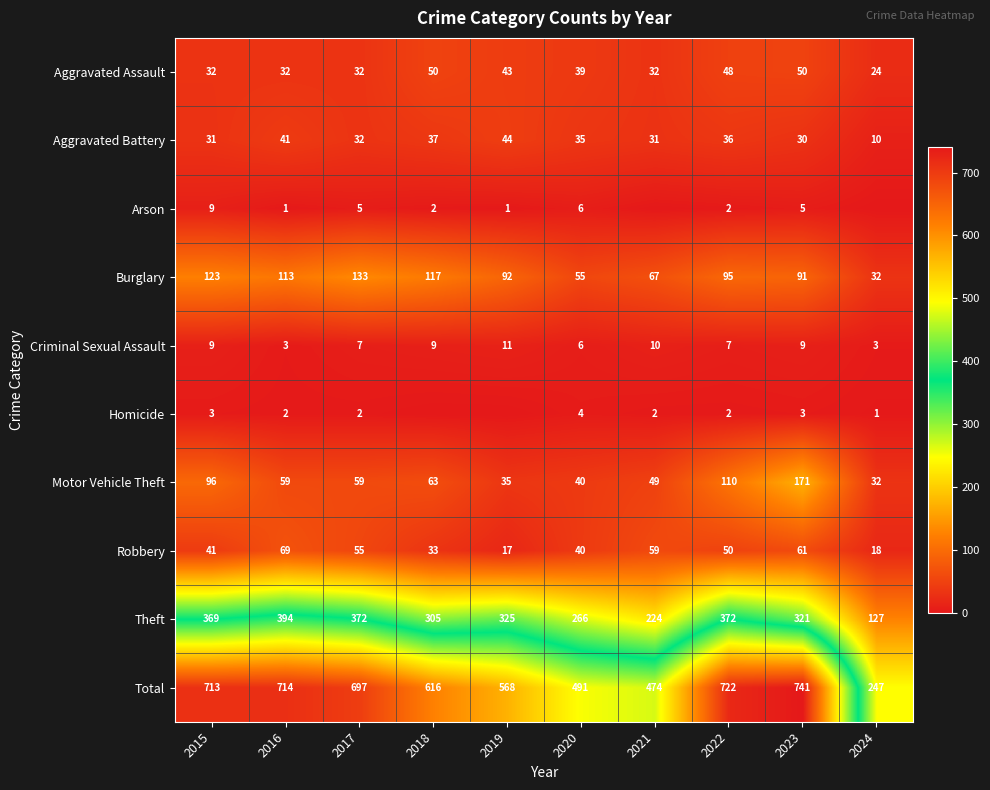

What is the spread (max minus min) of values at 2017?

695